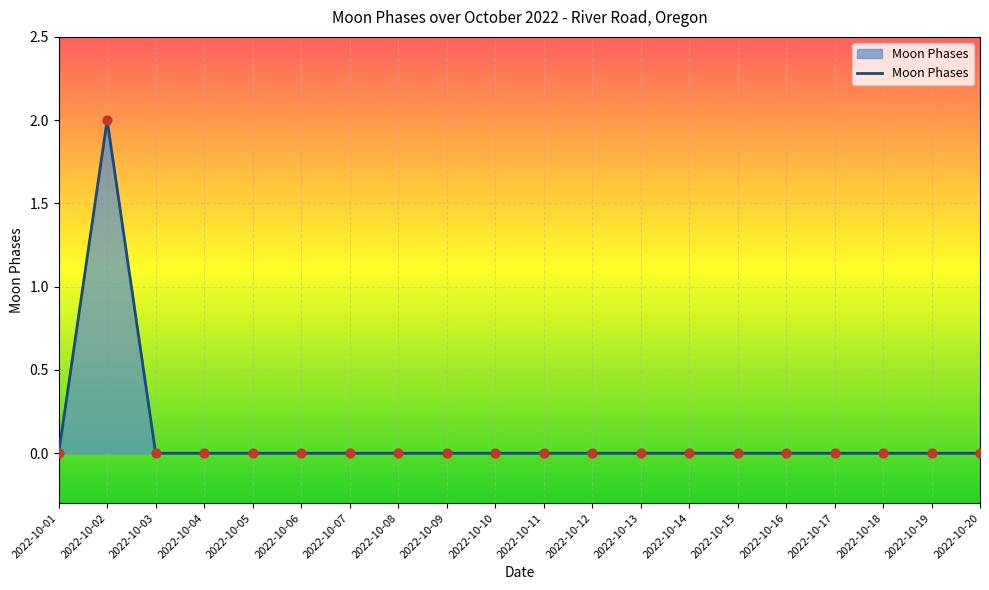

At which category does the chart reach its peak across all series?

2022-10-02